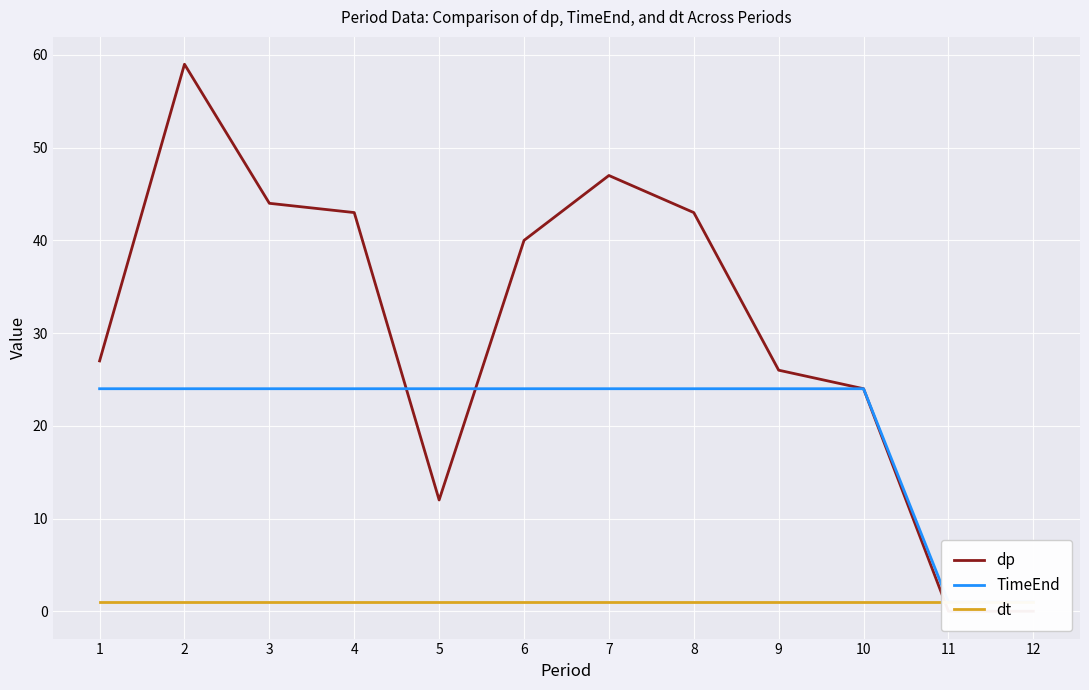

At how many categories does at least one series exceed 15?

10